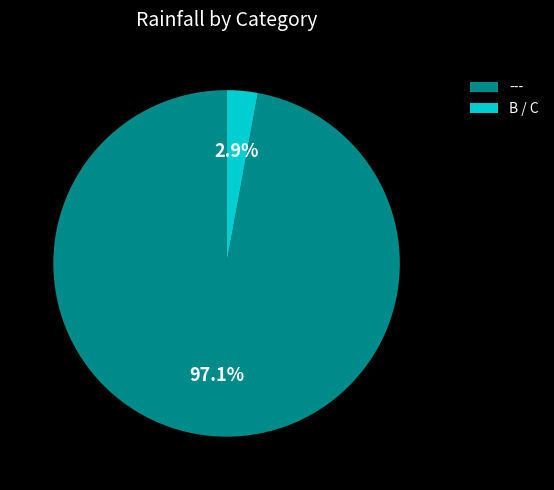

What is the total percentage of --- and B / C?

100.0%